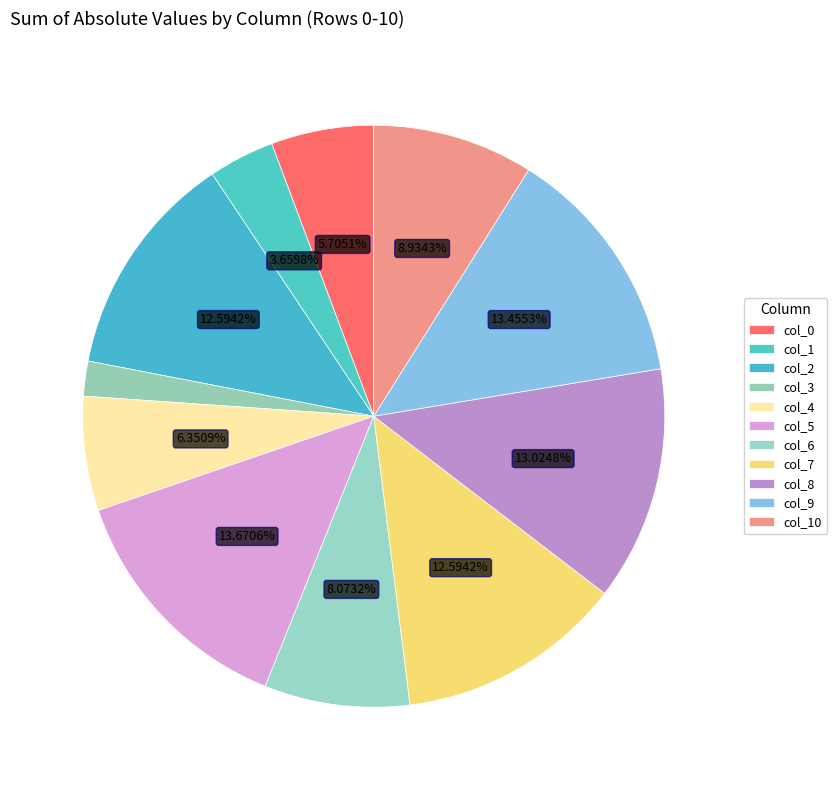

Which category has the smallest portion of the pie?

col_3